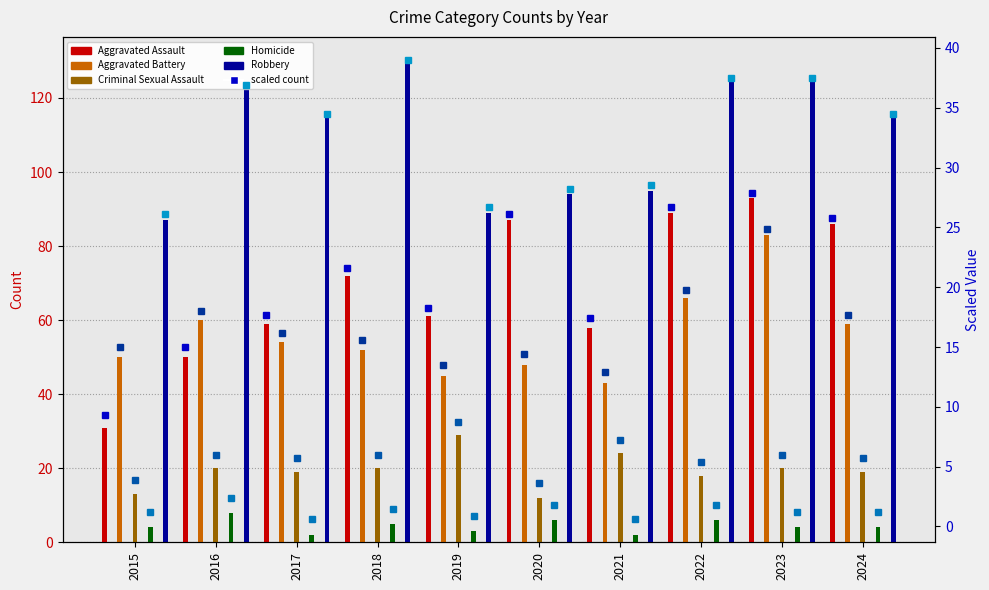

What is the value of the Criminal Sexual Assault bar at the 5th from the left?

29.0